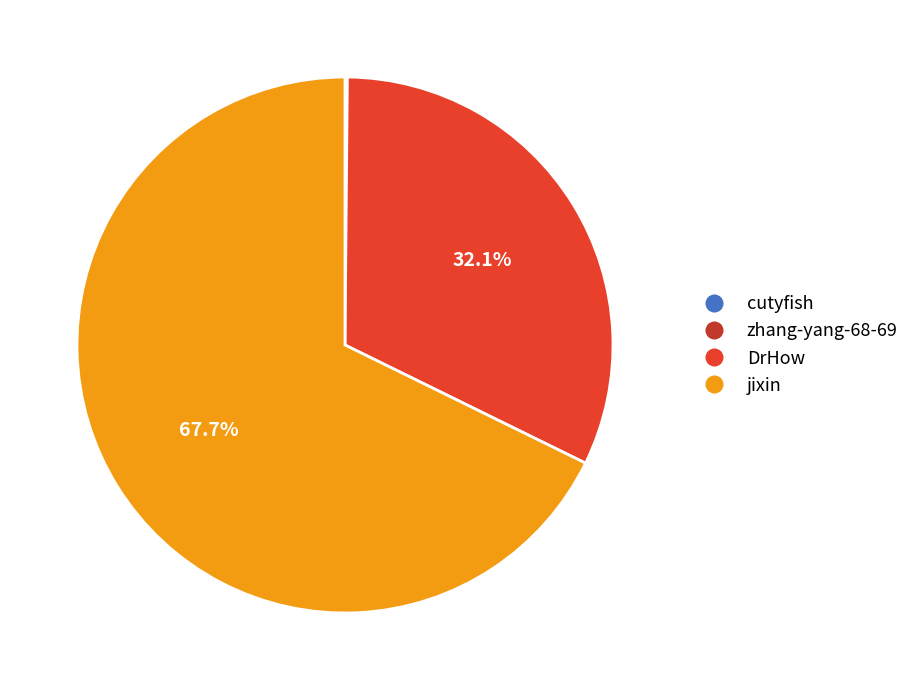

Which slice is the largest?

jixin